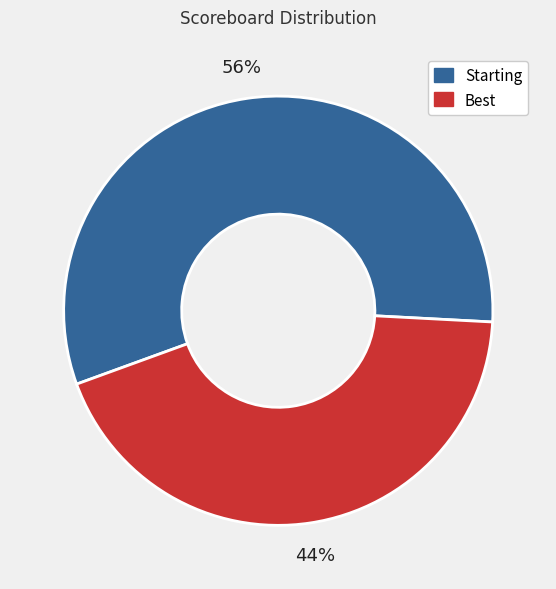

The Best slice represents 30% of the pie. True or false?

False